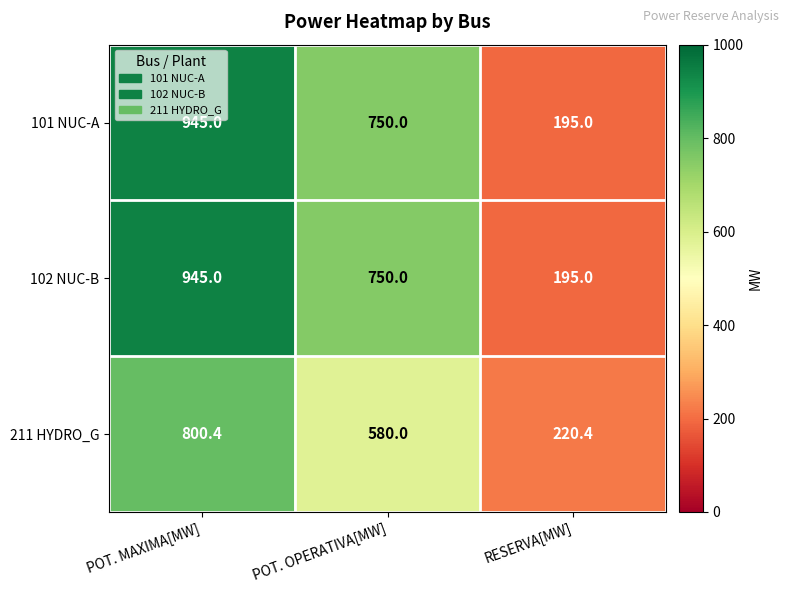

What is the total value across all series at POT. MAXIMA[MW]?

2690.4